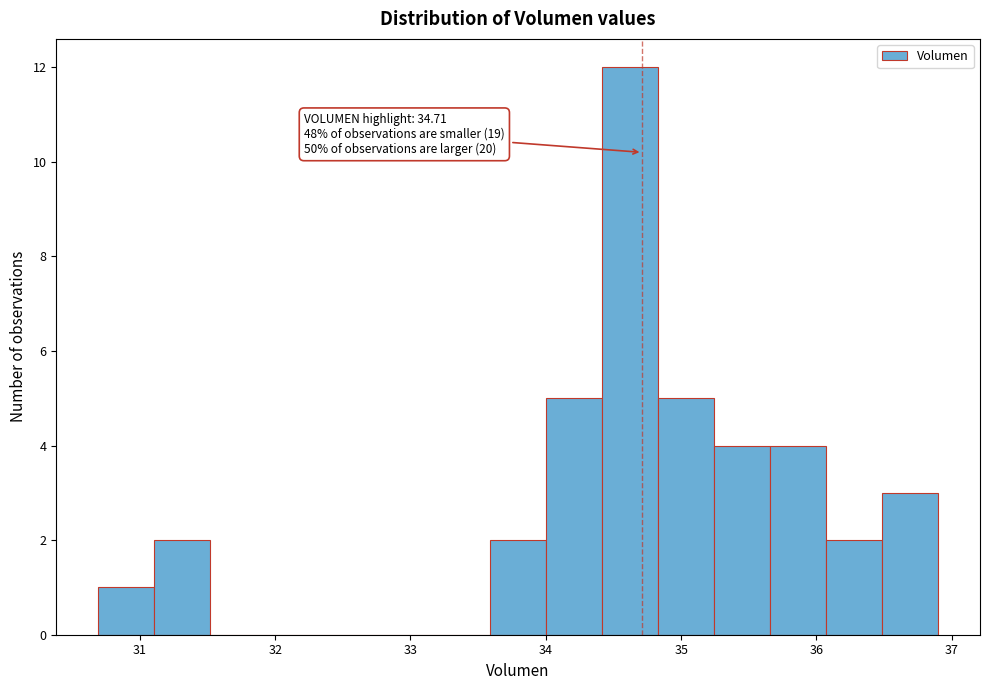

Which range on the x-axis has the tallest bar?

34.4 to 34.8